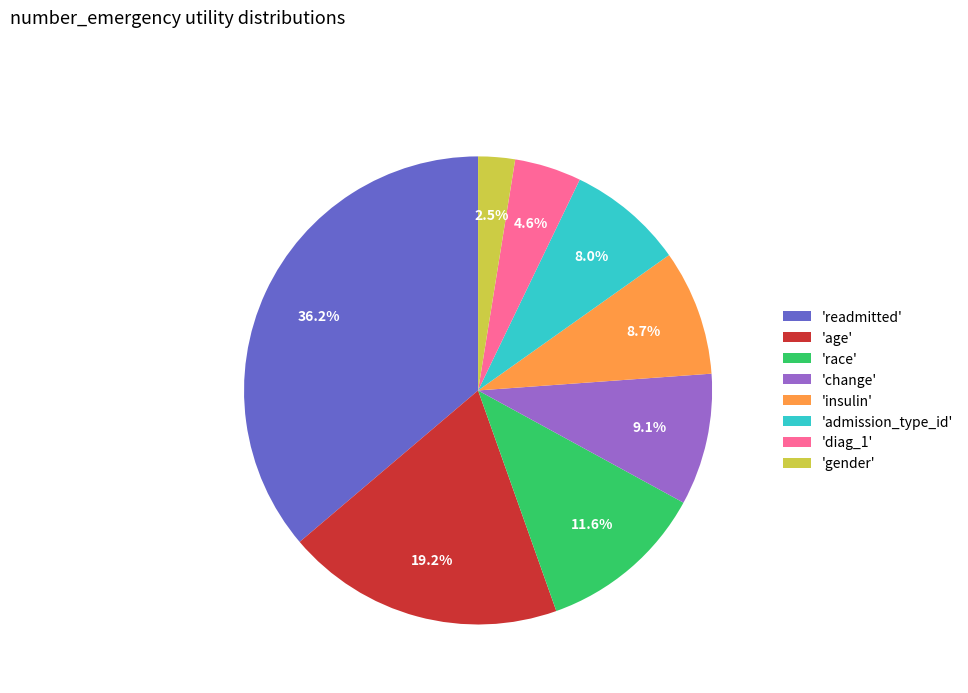

Is there any slice that represents more than half of the pie?

No